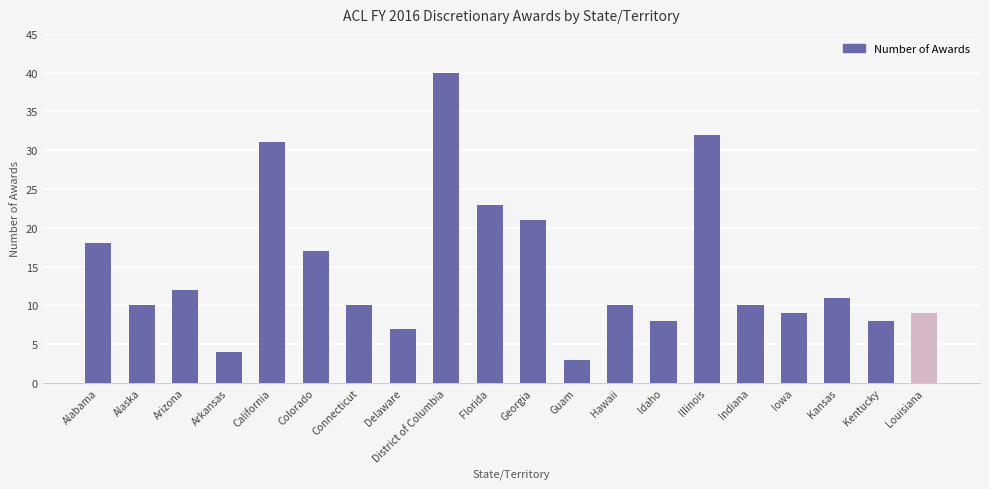

What is the change in value from Arkansas to Illinois?

+28